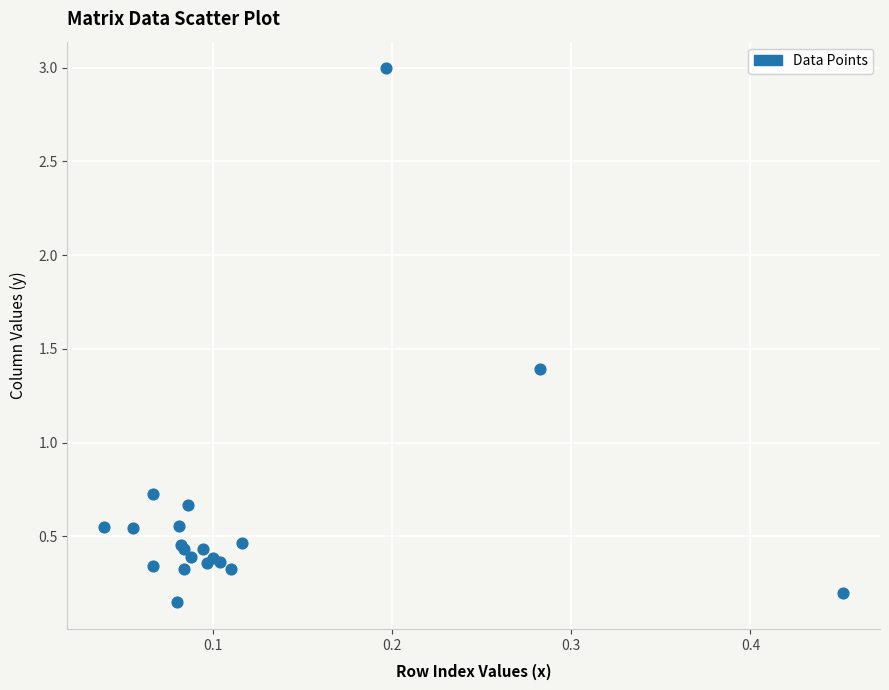

What Y value in the scatter plot is closest to 1?

0.7